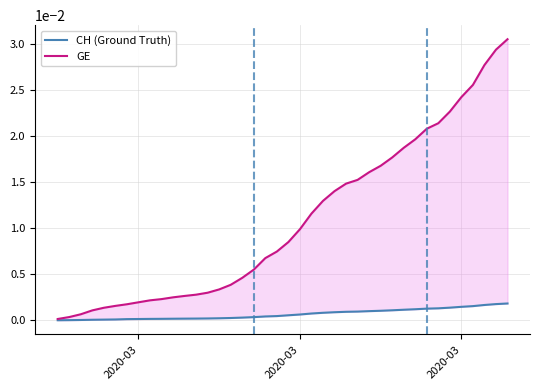

True or false: CH (Ground Truth) and GE intersect in this chart.

False